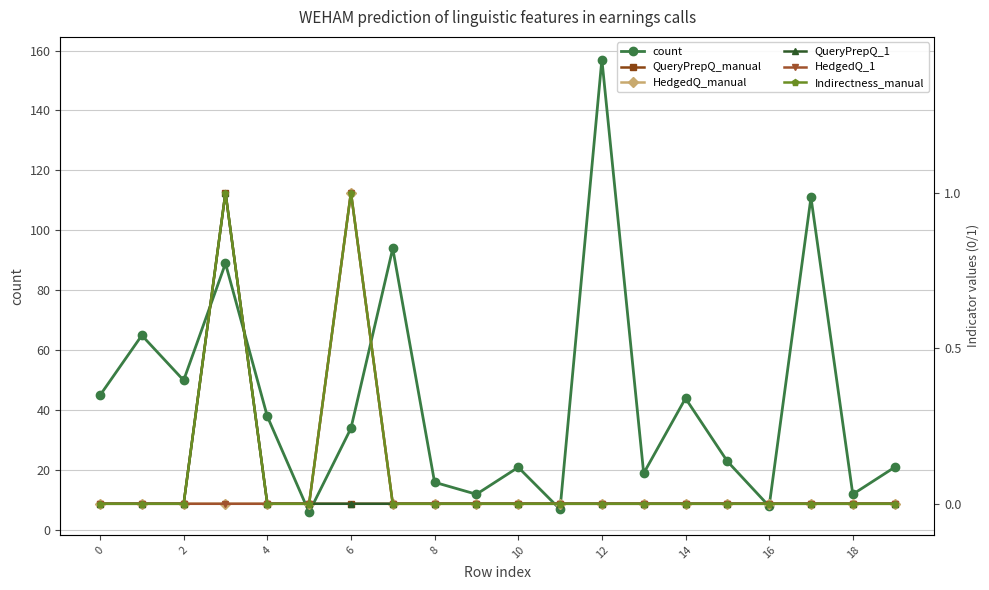

At how many categories does at least one series exceed 103?

2